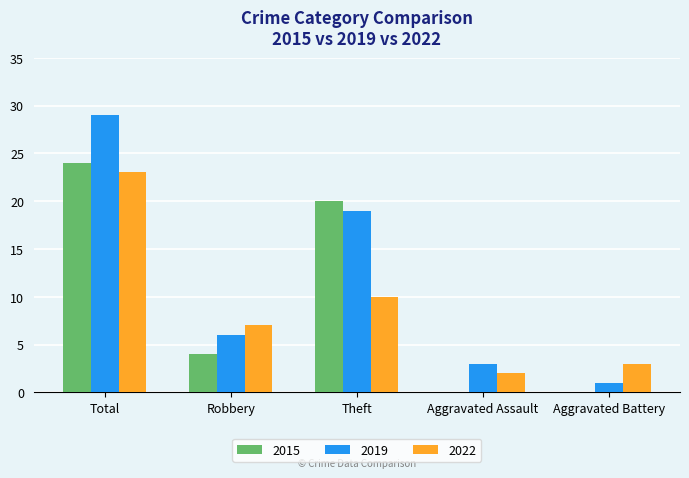

How many groups of bars are there?

5